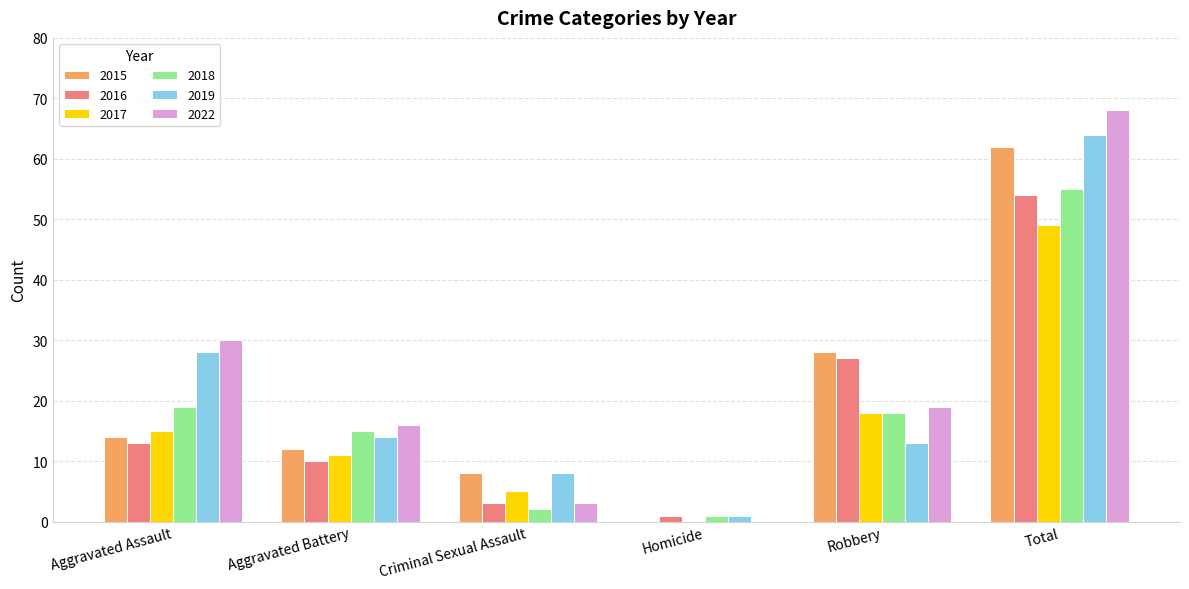

What is the difference between the 2019 values at Total and Aggravated Battery?

50